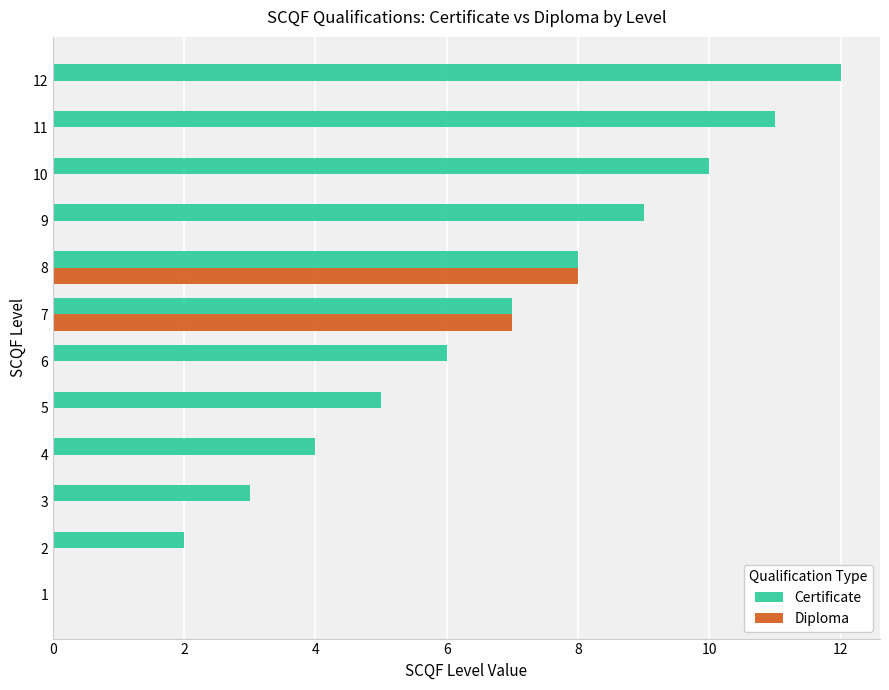

Which series changed the most between 4 and 10?

Certificate